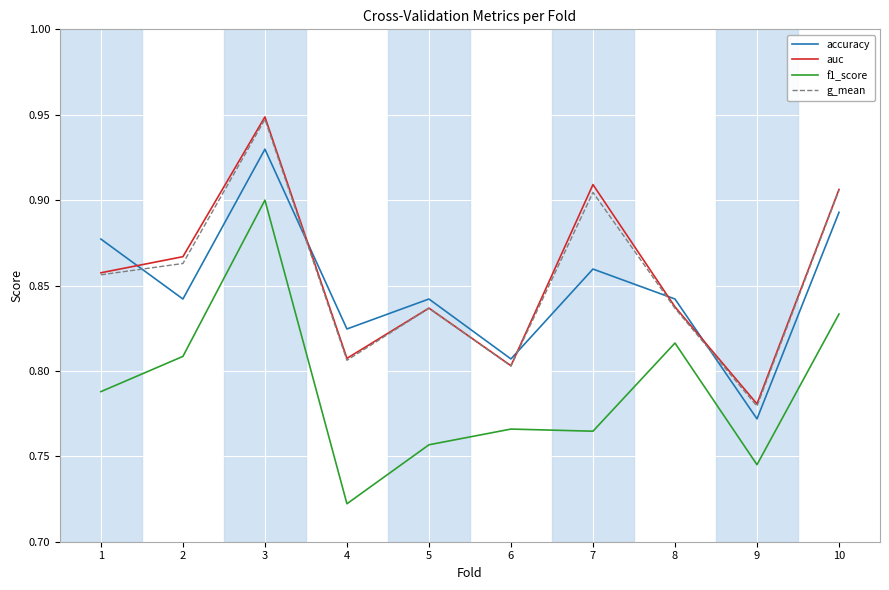

What is the difference between the accuracy values at 6 and 7?

0.1